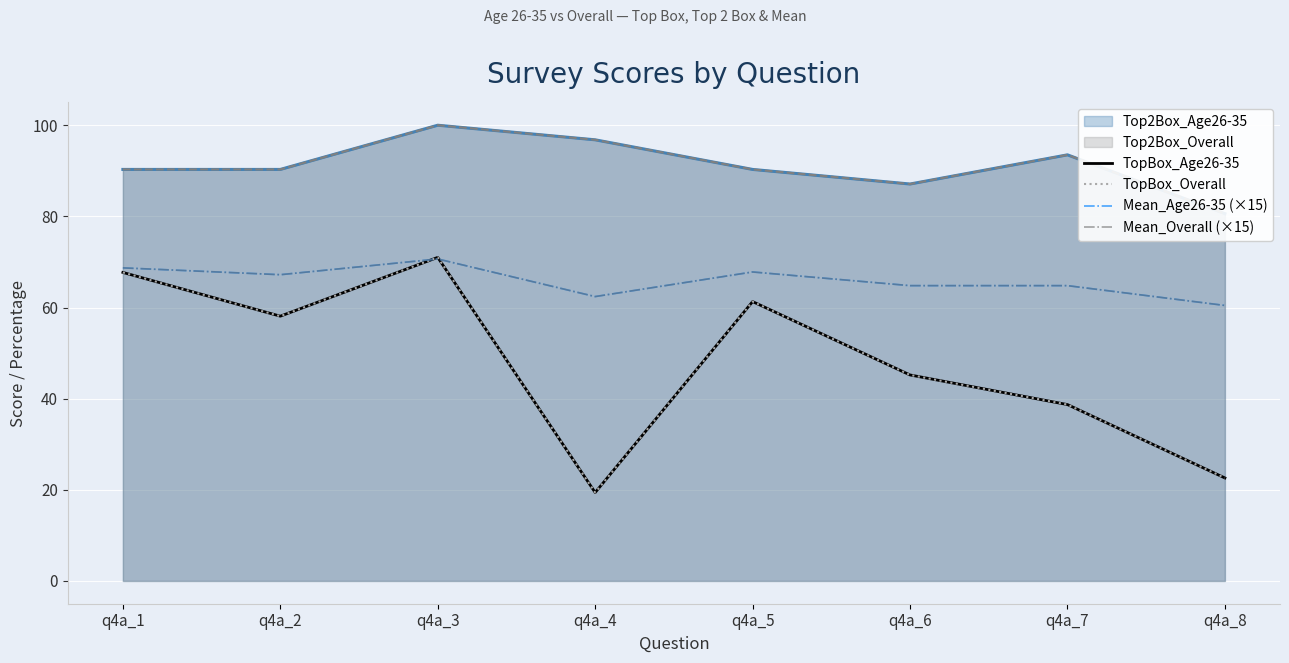

Where is Mean_Age26-35 (×15) nearest to the value 65?

q4a_6